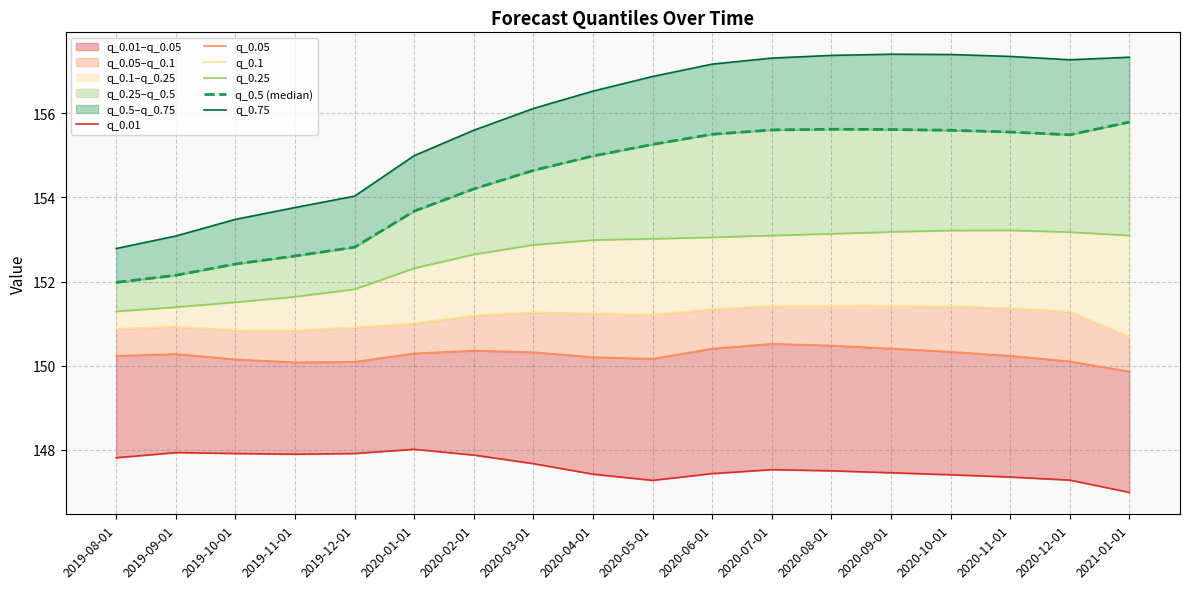

What is the difference between the second highest and minimum values in the q_0.01 series?

0.9